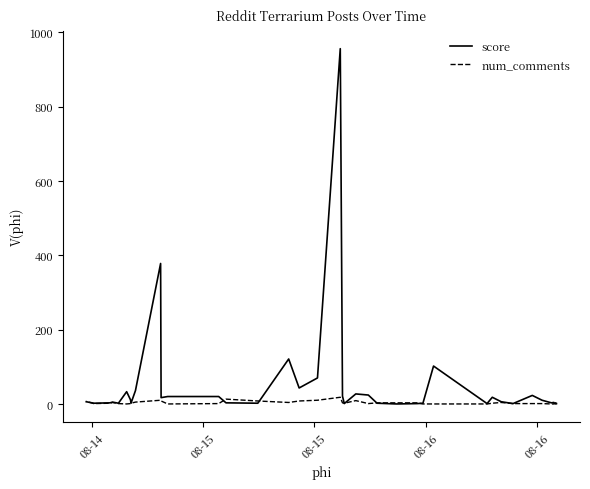

True or false: score and num_comments intersect in this chart.

True